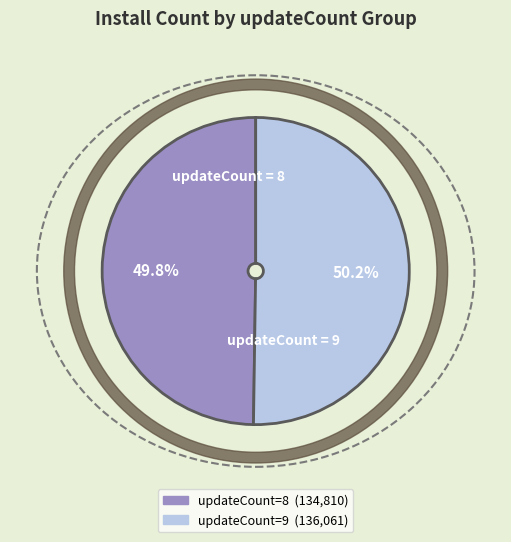

Does 8 represent more than half of the total?

No